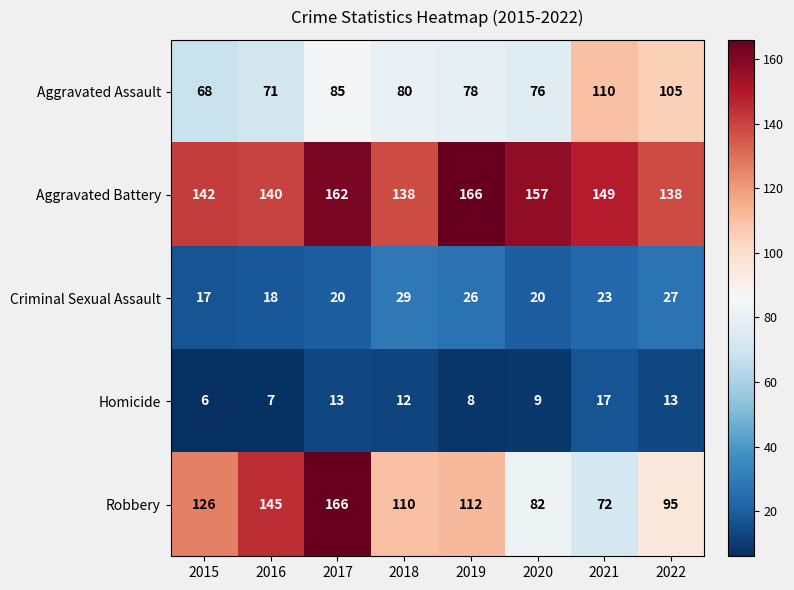

At which label is Homicide closest to 11?

2018